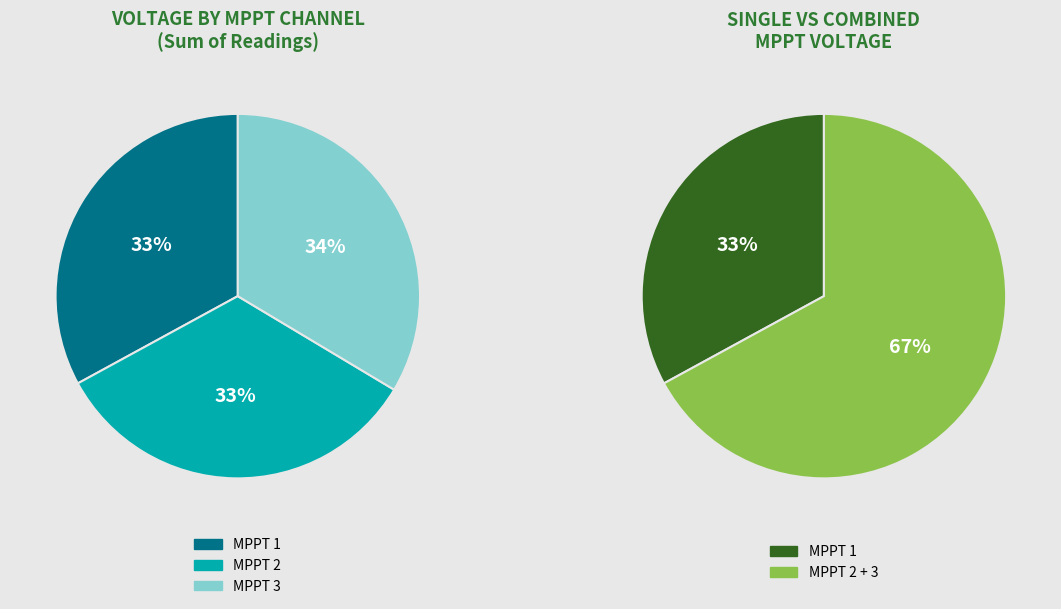

Is there a majority slice in this chart?

No